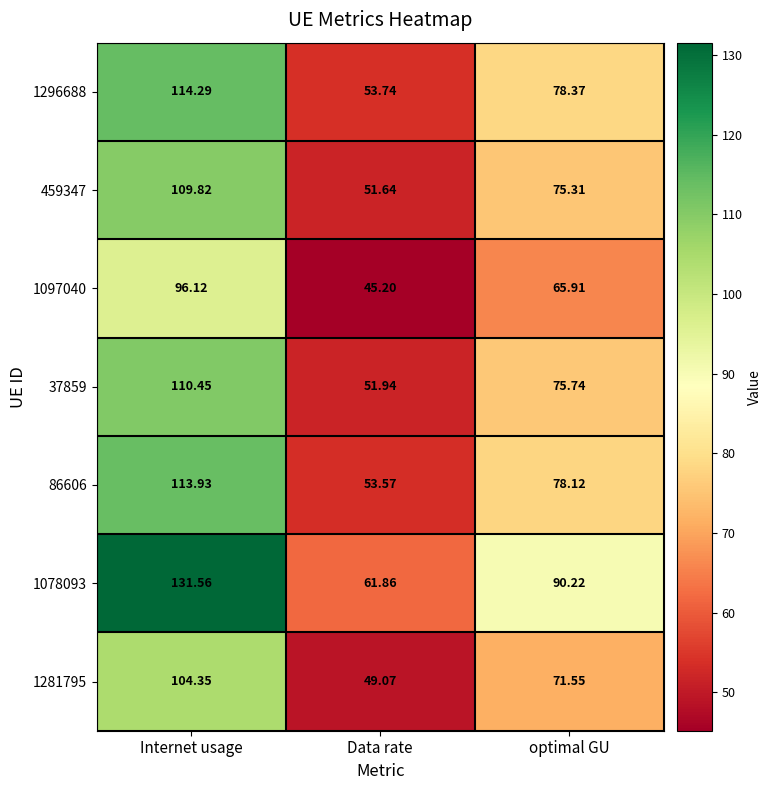

Rank the series by their maximum value, from lowest to highest.

1097040, 1281795, 459347, 37859, 86606, 1296688, 1078093